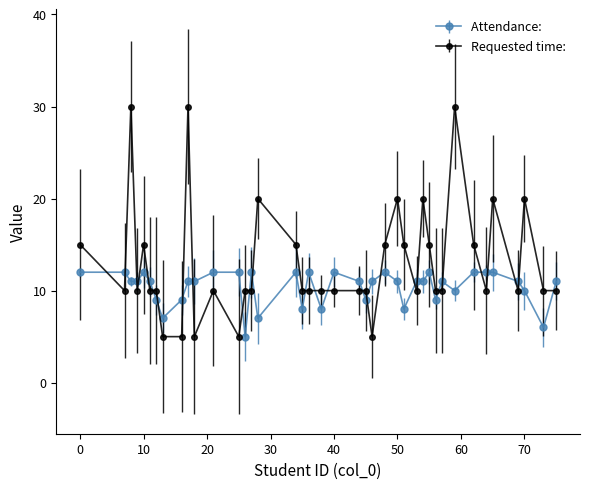

What is the maximum value shown in the chart?

30